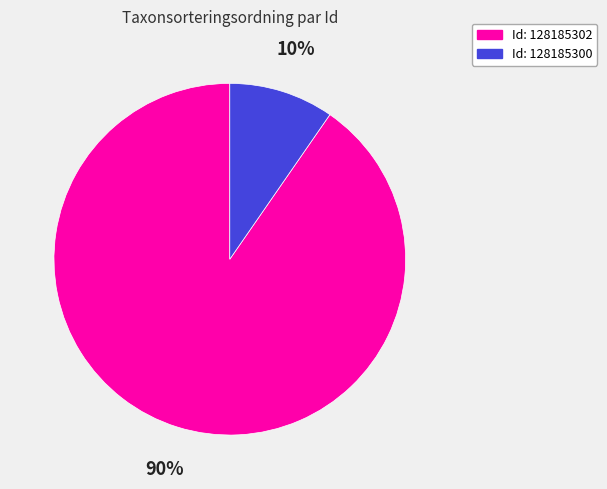

Between Id: 128185302 and Id: 128185300, which is larger?

Id: 128185302